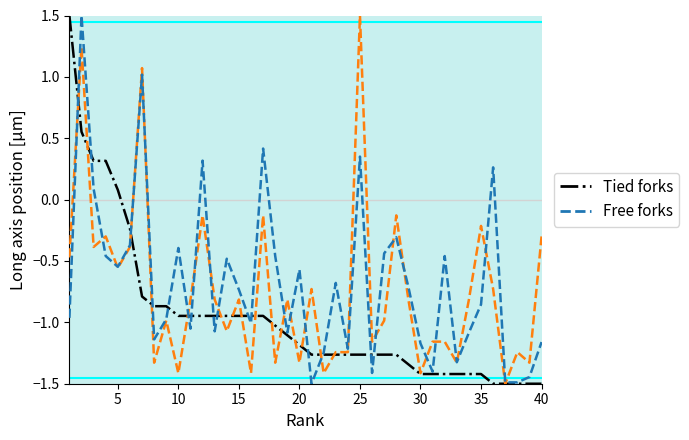

What is the minimum value shown in the chart?

-1.5